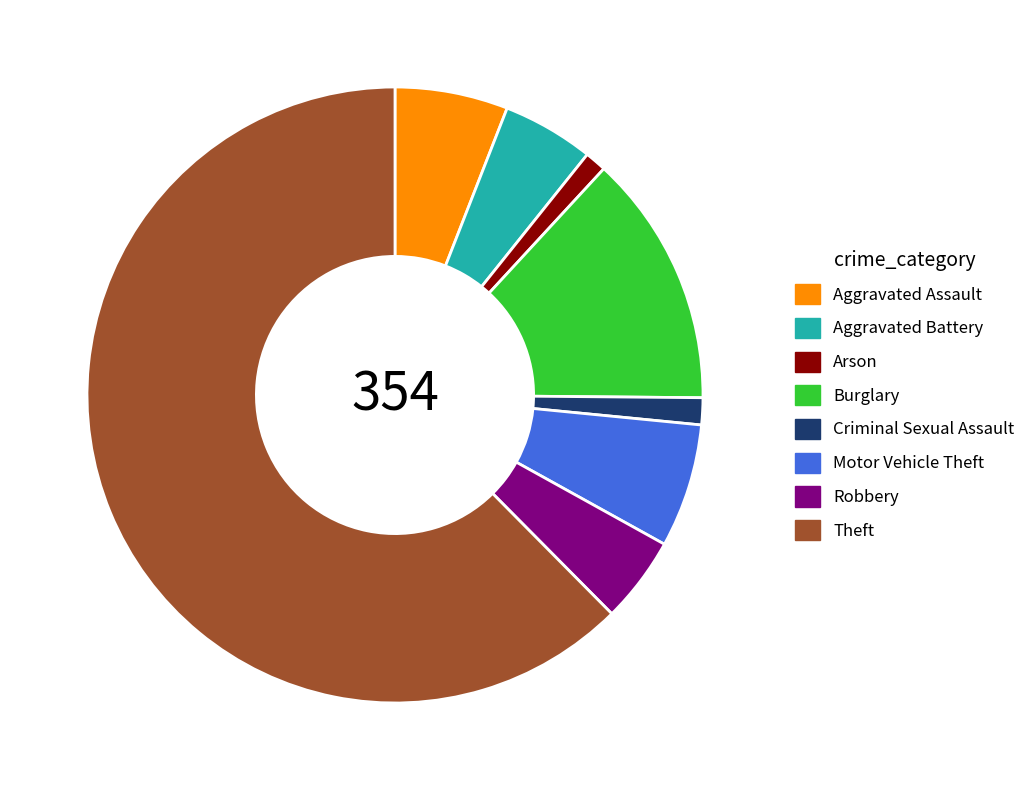

How many slices are in this pie chart?

8